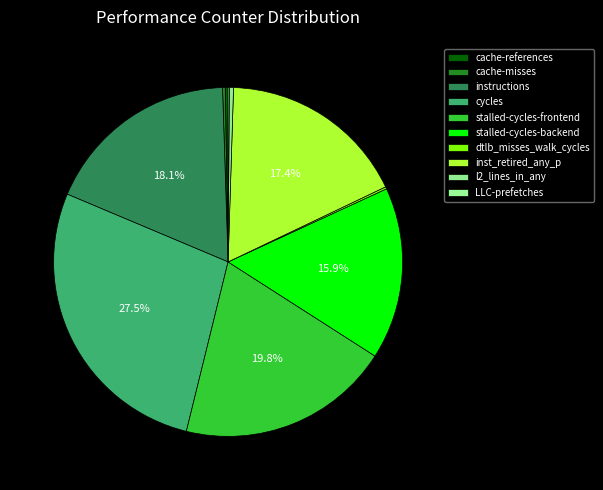

To the nearest percent, what portion does stalled-cycles-backend represent?

16%